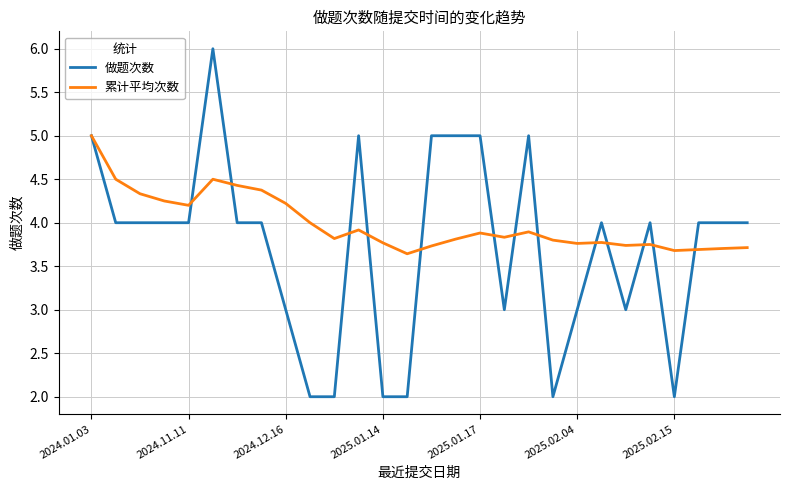

List the series in order of their overall mean, highest first.

累计平均次数, 做题次数